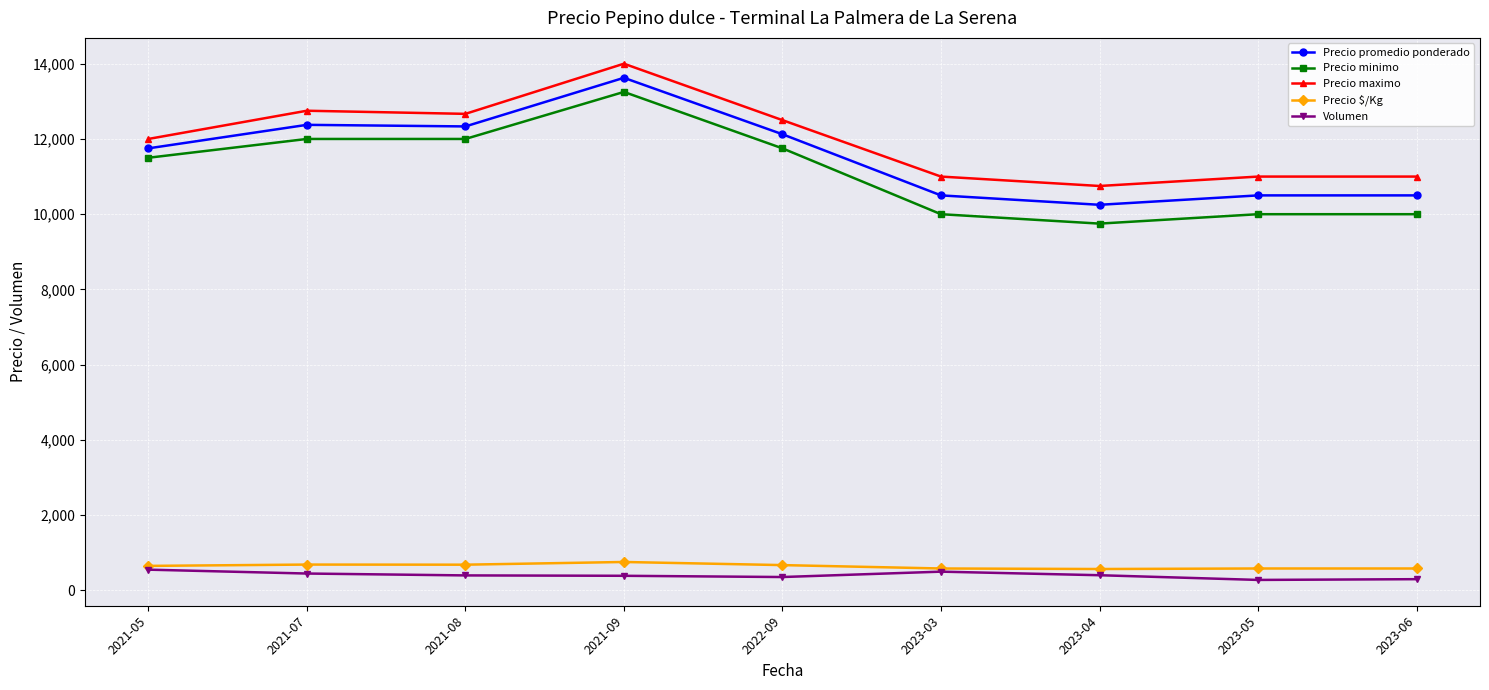

What is the value of the Precio maximo point at the 5th from the left?

12500